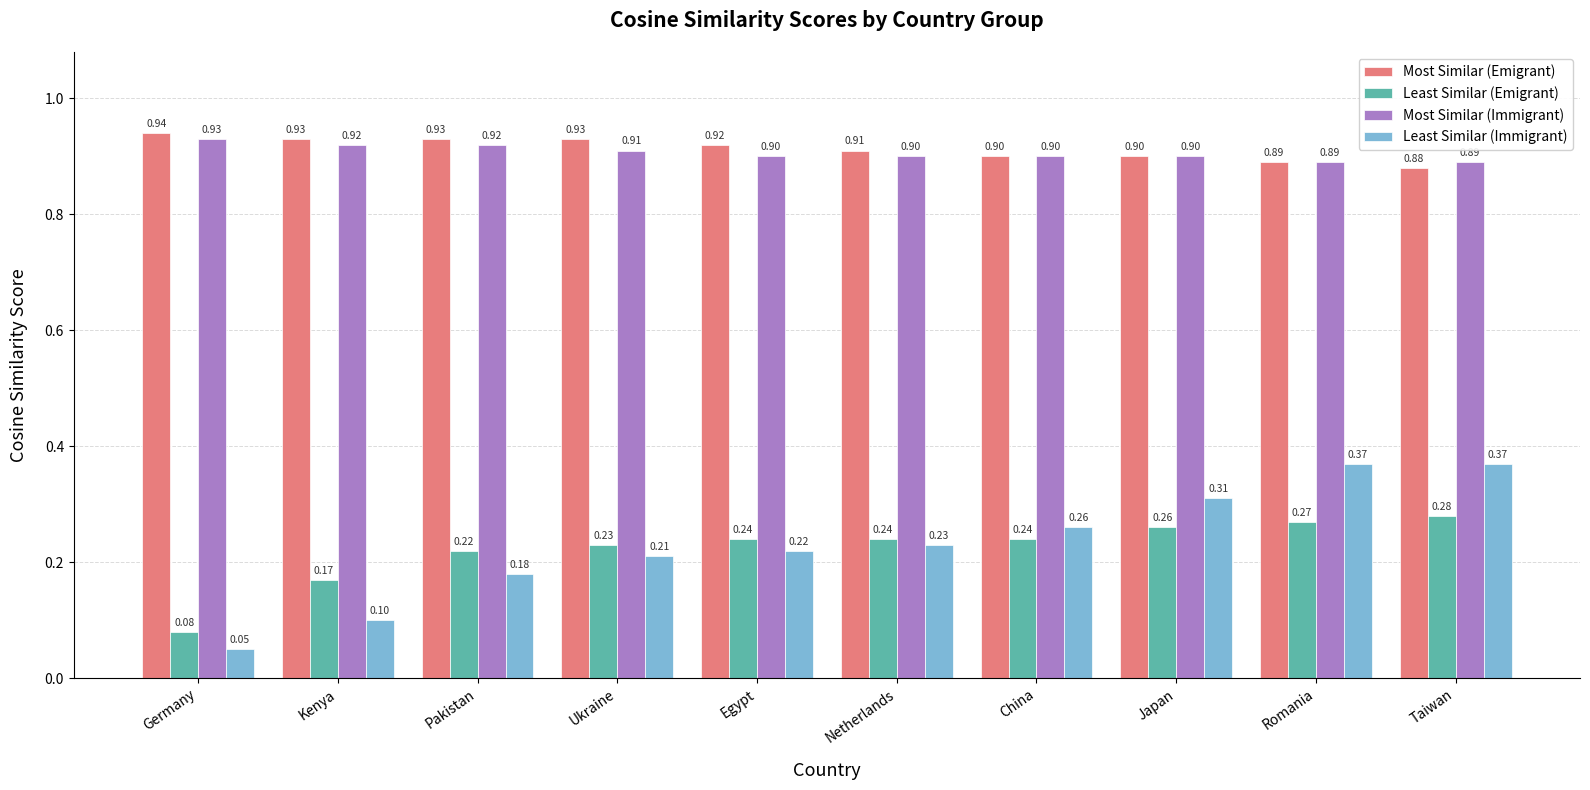

Which category has the highest value across all series?

Germany